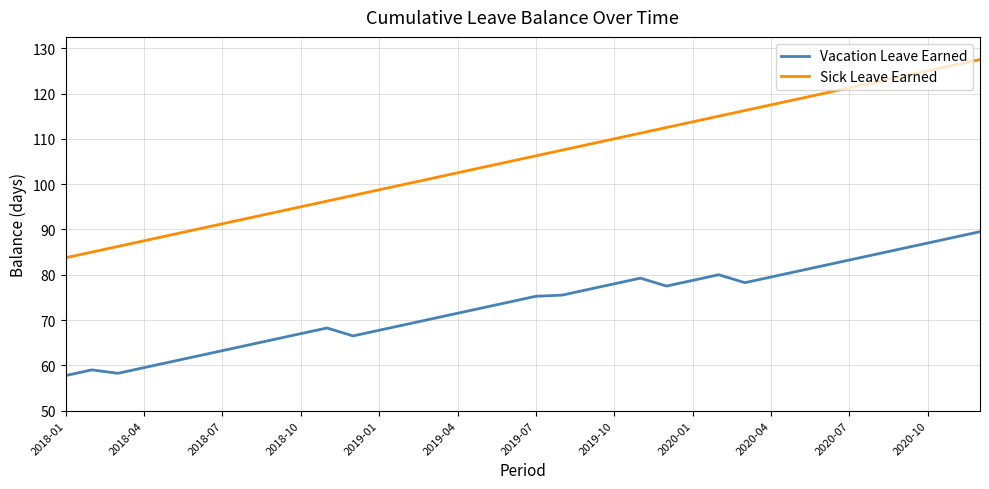

Count the number of categories in the chart.

36